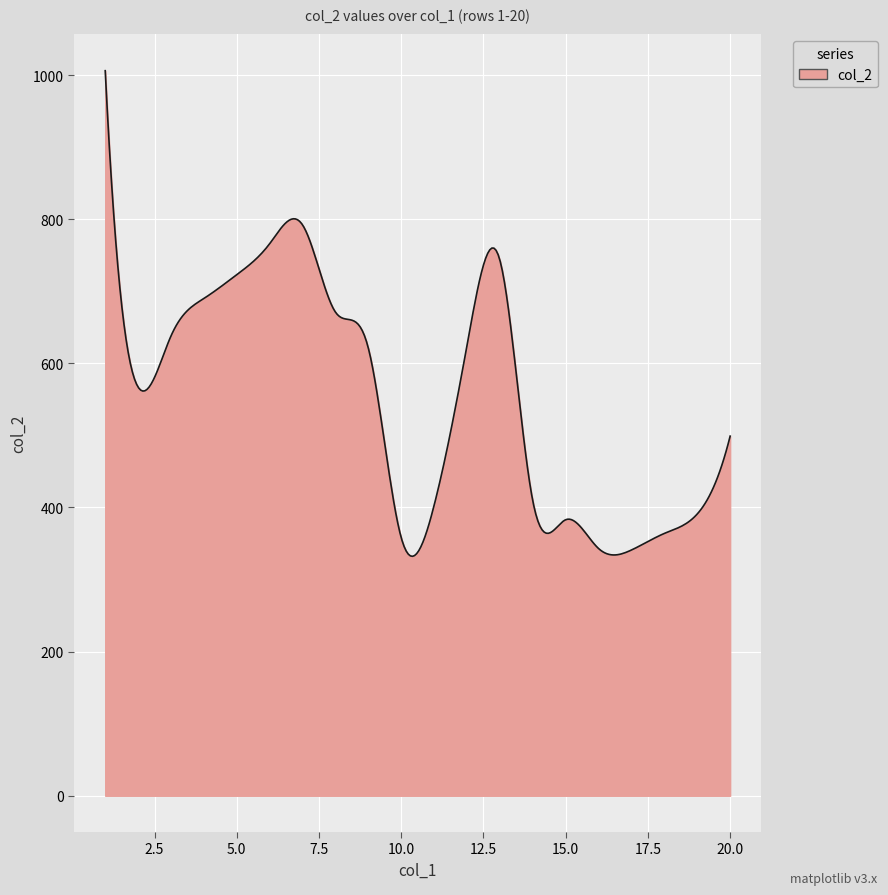

What is the difference between the maximum and minimum values?

673.8